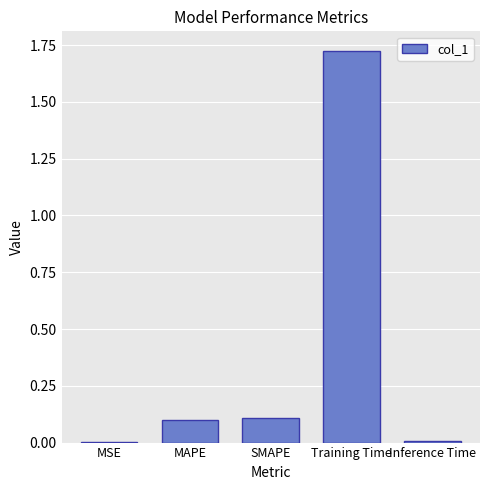

Are the bars horizontal?

No